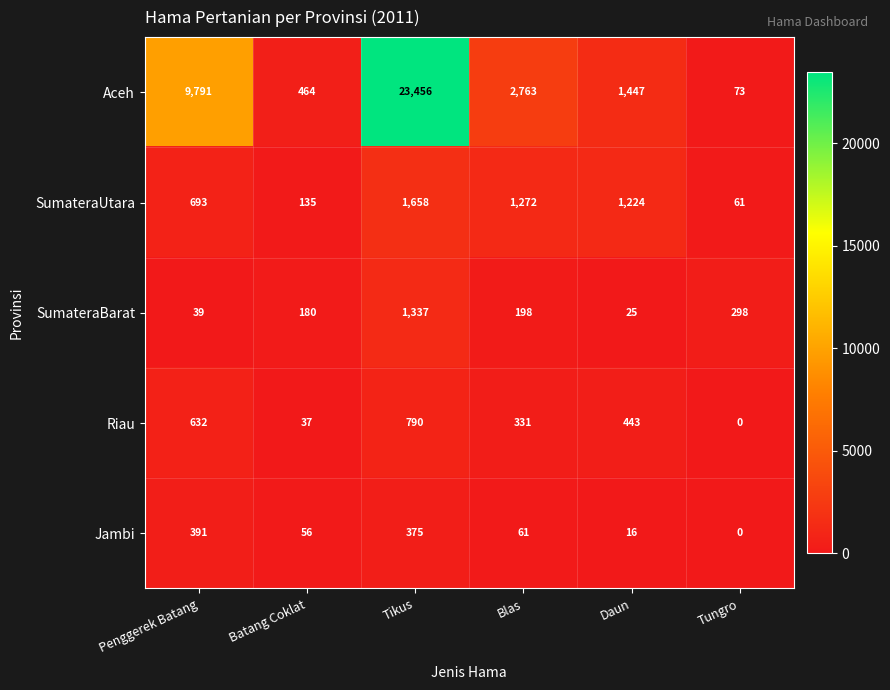

What is the difference between the Riau values at Blas and Daun?

112